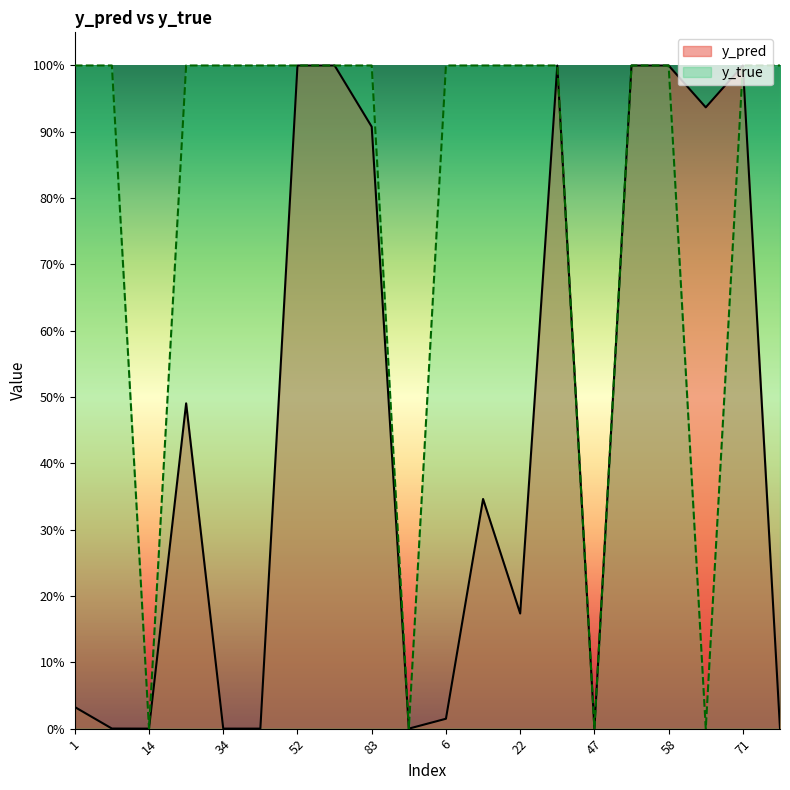

What is the maximum value shown in the chart?

1.0